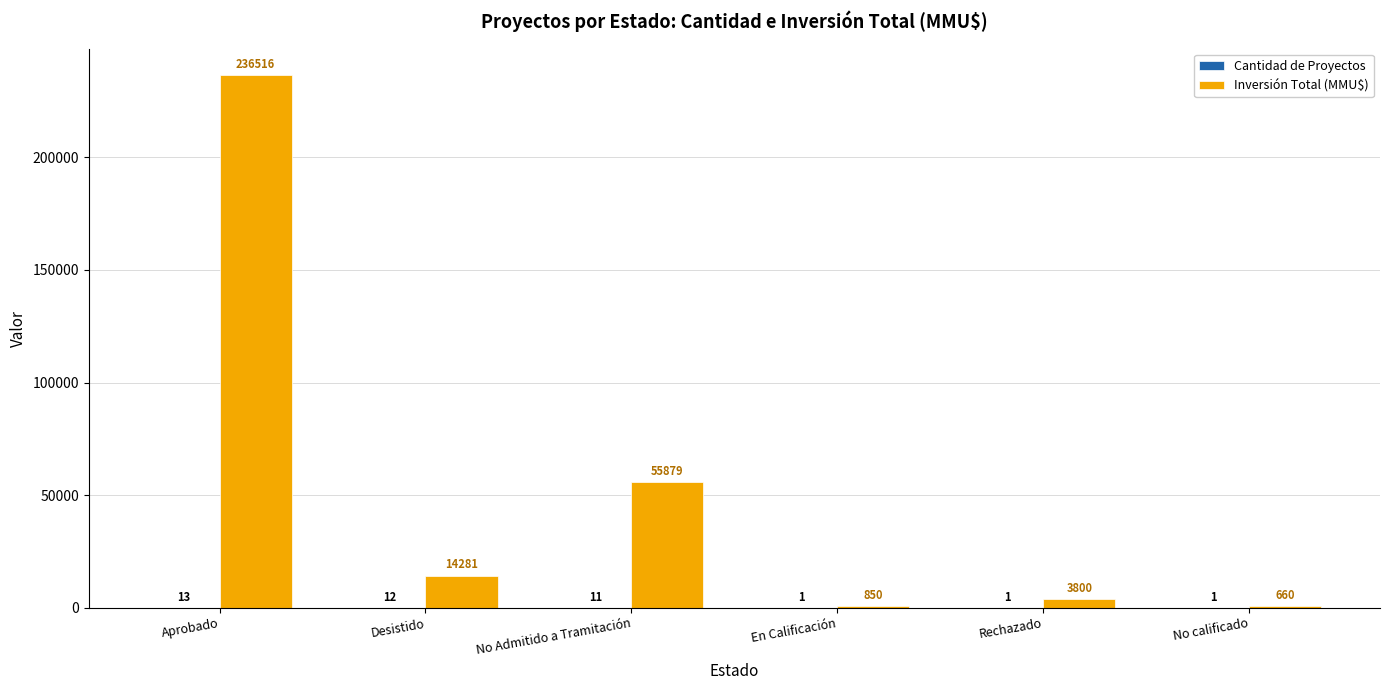

Which series changed the most between Desistido and No calificado?

Inversión Total (MMU$)